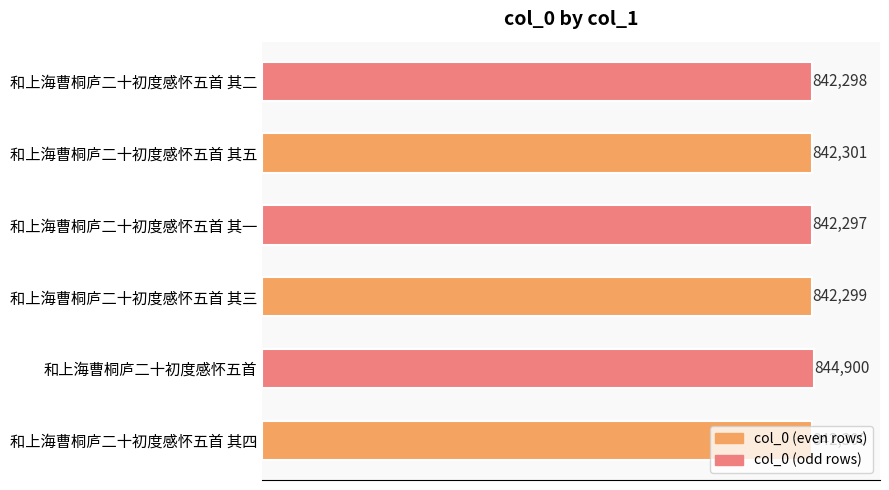

What is the difference between the second highest and minimum values?

4